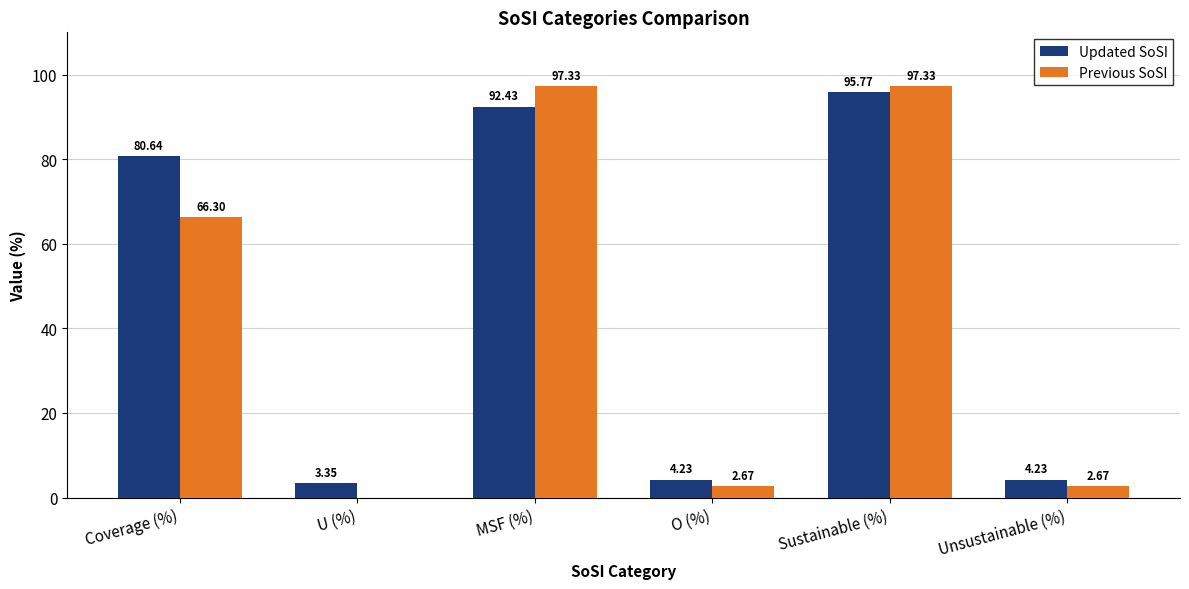

Between Coverage (%) and Sustainable (%), which series saw the biggest shift?

Previous SoSI